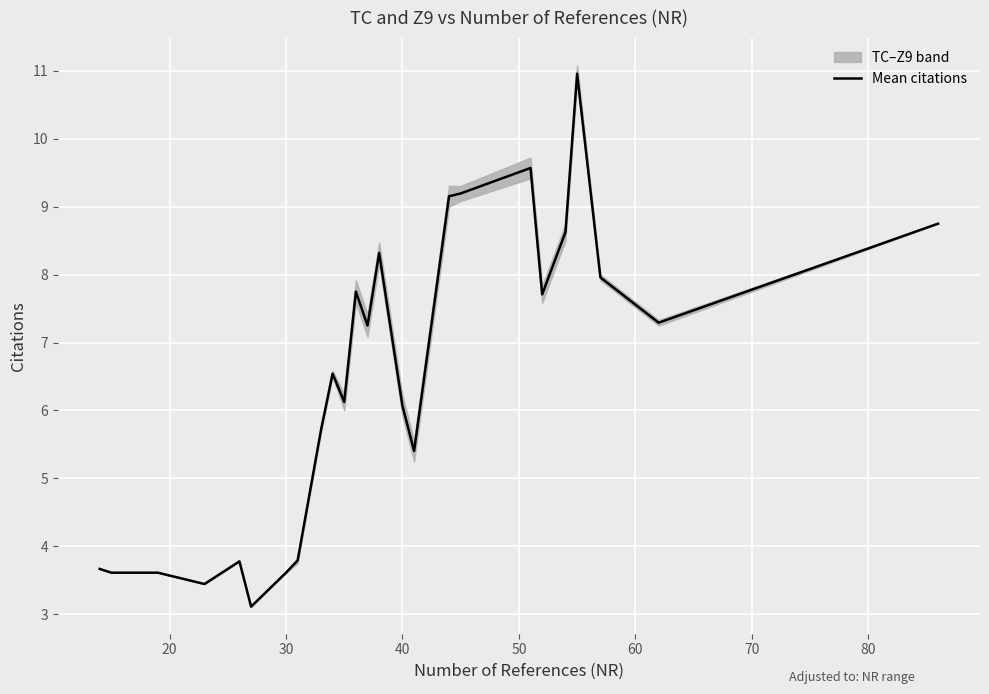

What is the lowest value of the Mean citations series?

3.1